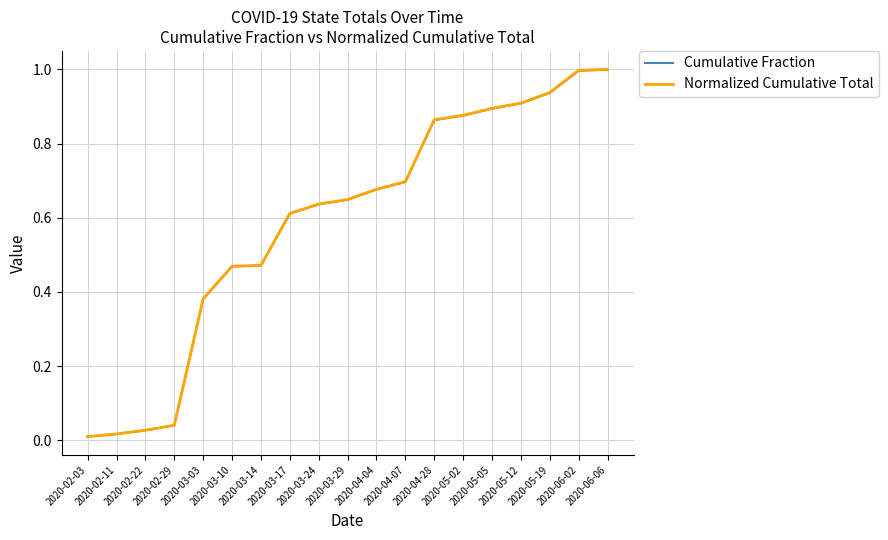

Which series has the largest range (max minus min)?

Normalized Cumulative Total